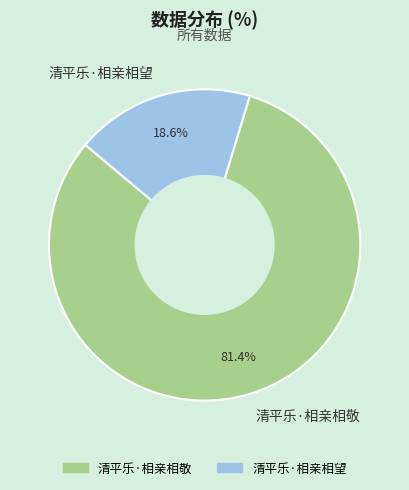

Combined, do 清平乐·相亲相望 and 清平乐·相亲相敬 account for over 50%?

Yes